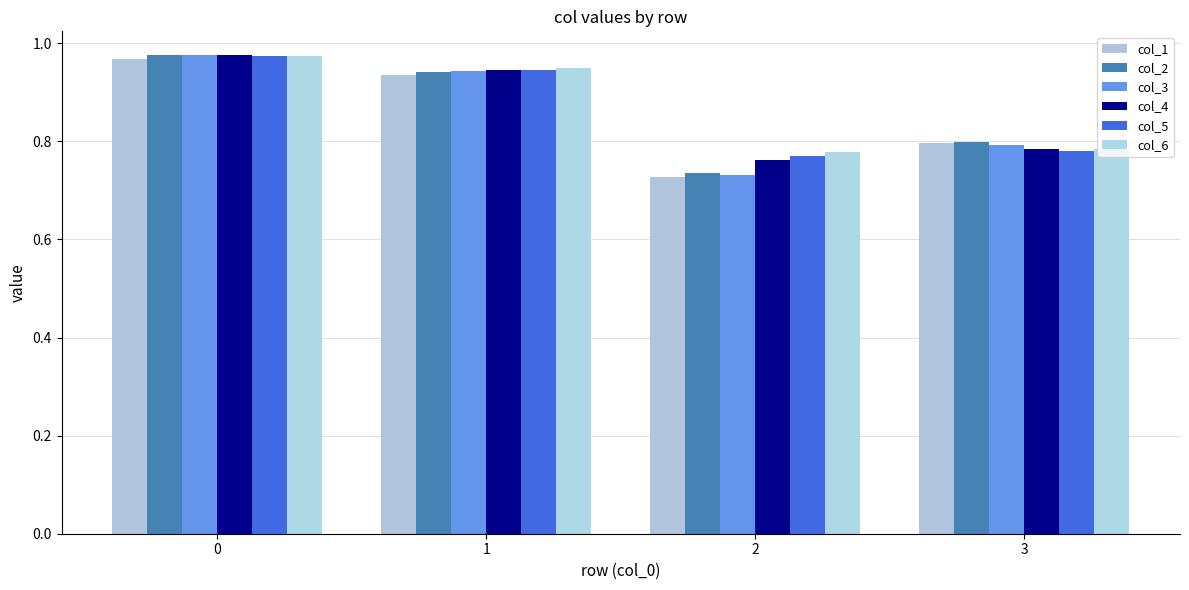

What are all the series names shown in the legend?

col_1, col_2, col_3, col_4, col_5, col_6